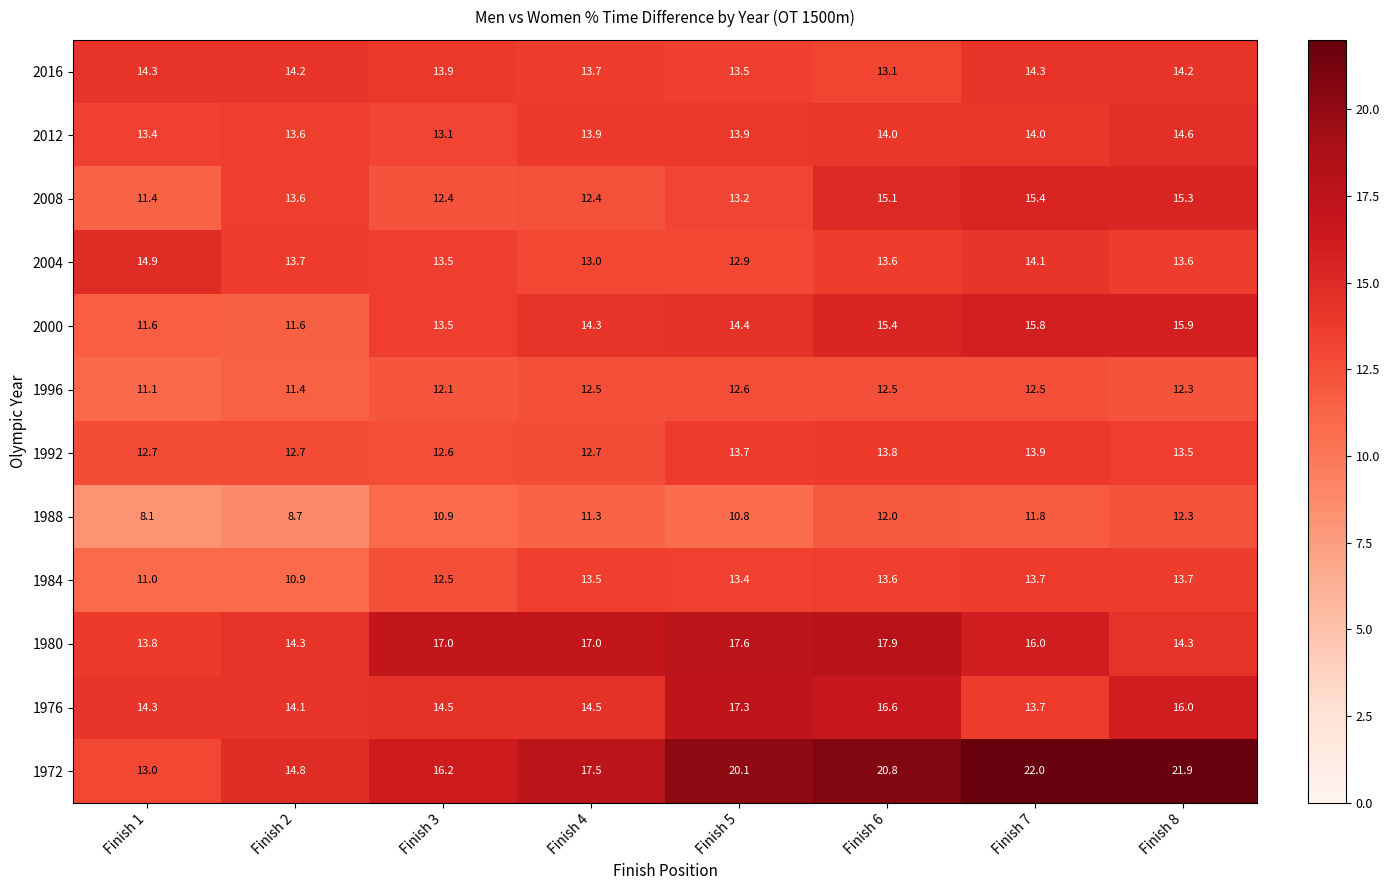

Between Finish 4 and Finish 7, which series saw the biggest shift?

1972